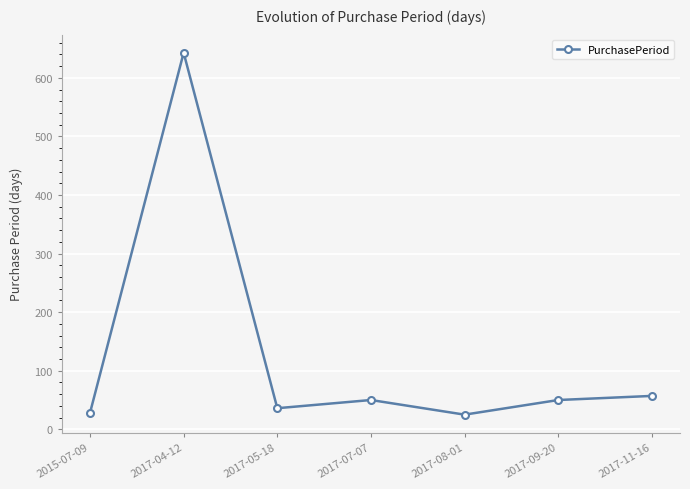

What is the change in value from 2017-04-12 to 2017-07-07?

-593